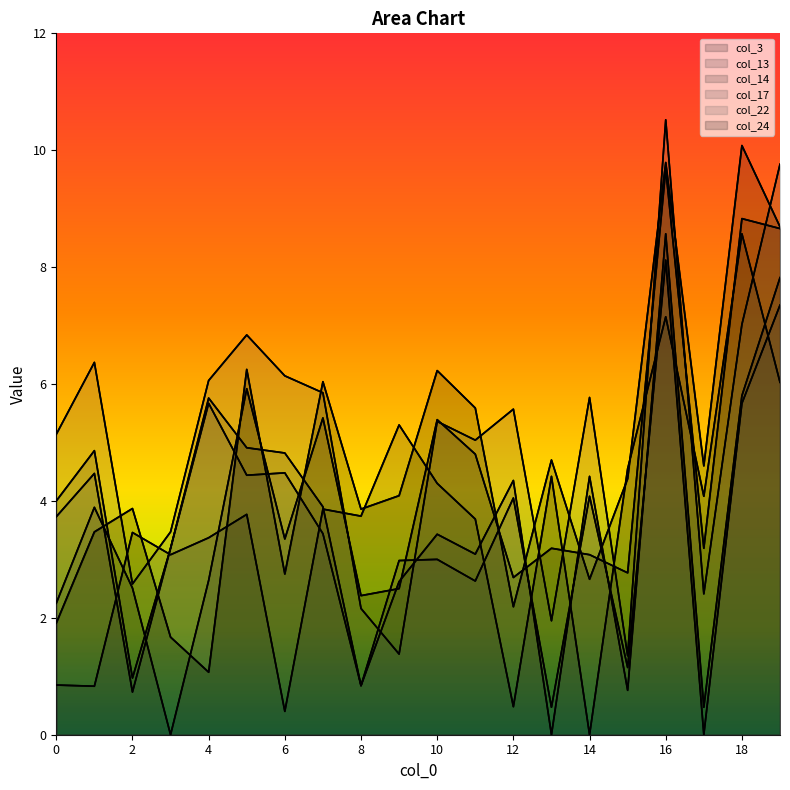

What is the value of the col_13 point at the 4th from the left?

3.2